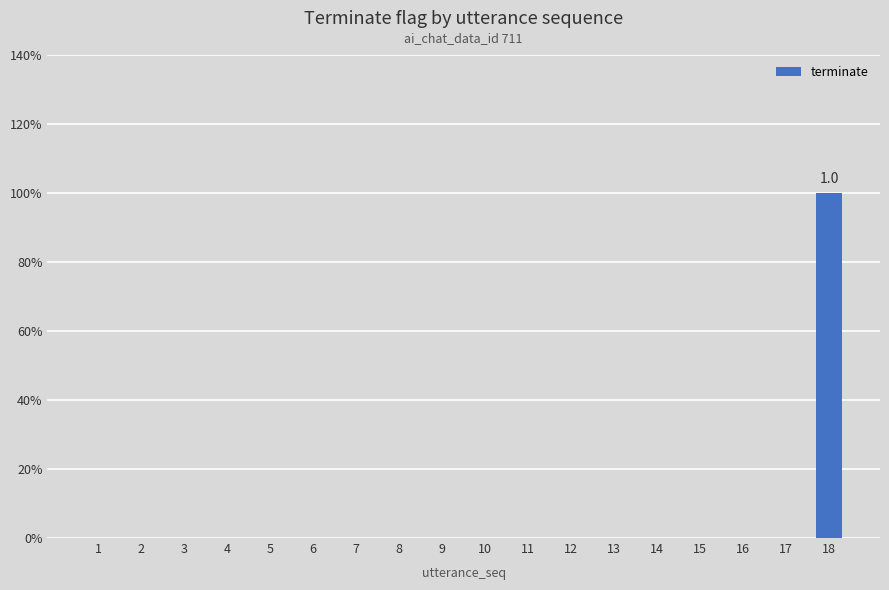

Does the chart contain stacked bars?

No